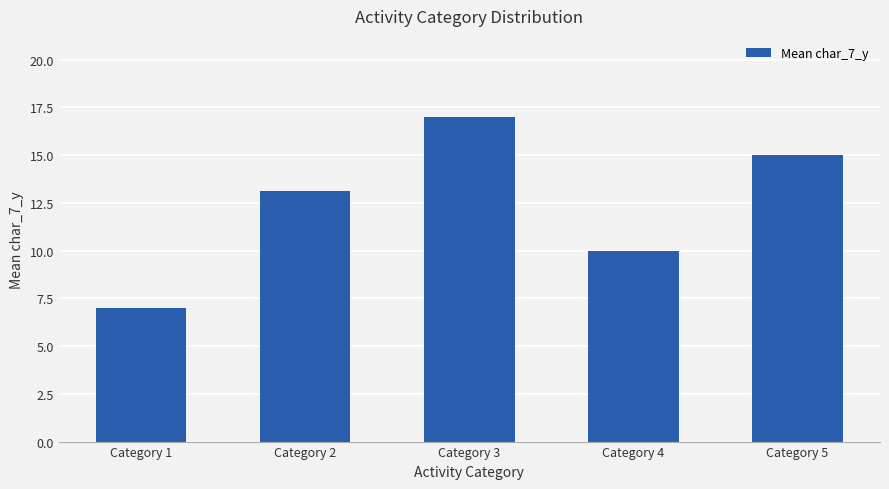

List the labels in order of value, smallest first.

Category 1, Category 4, Category 2, Category 5, Category 3